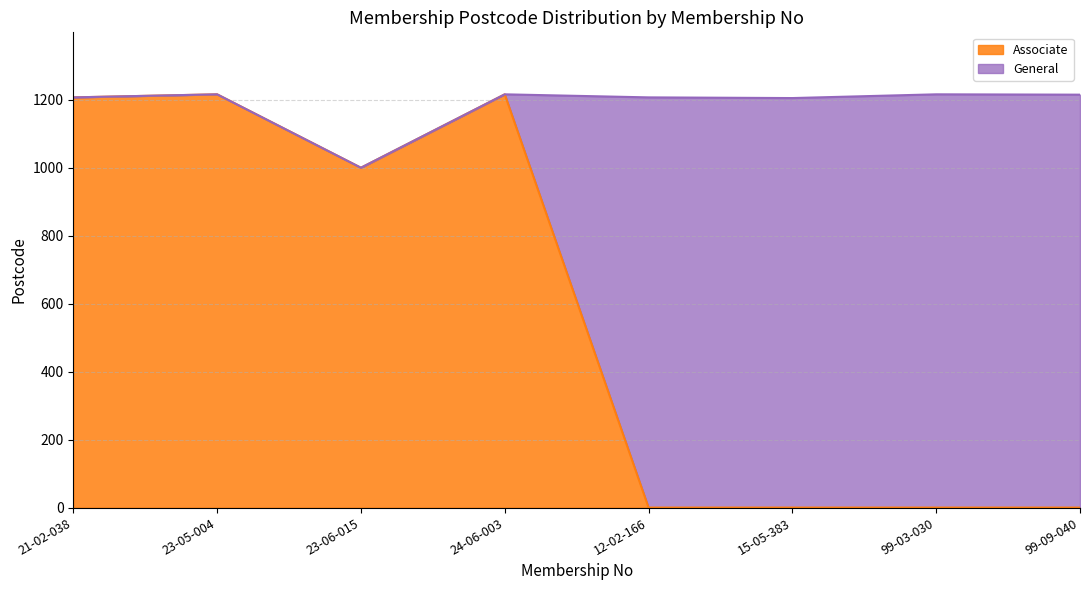

Count the number of categories in the chart.

8